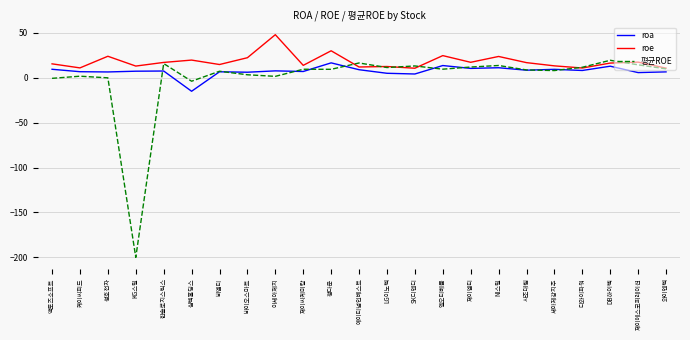

What position from the left is LG이노텍?

13